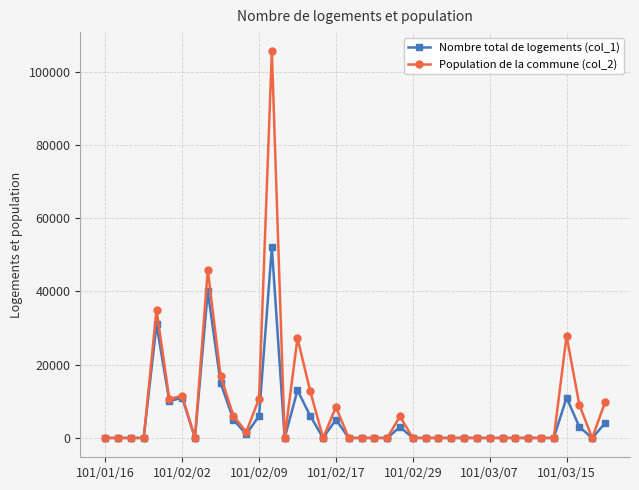

Which series has the largest range (max minus min)?

Population de la commune (col_2)